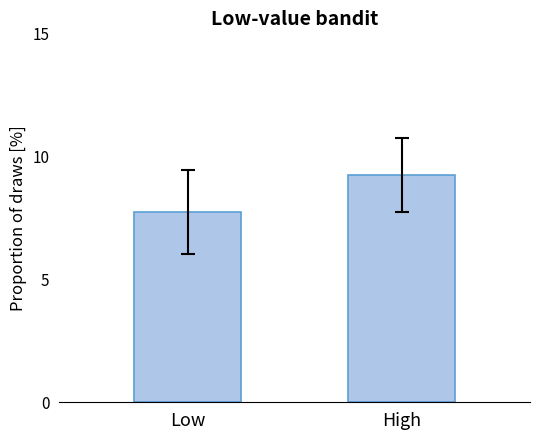

How many data points are less than 9?

1